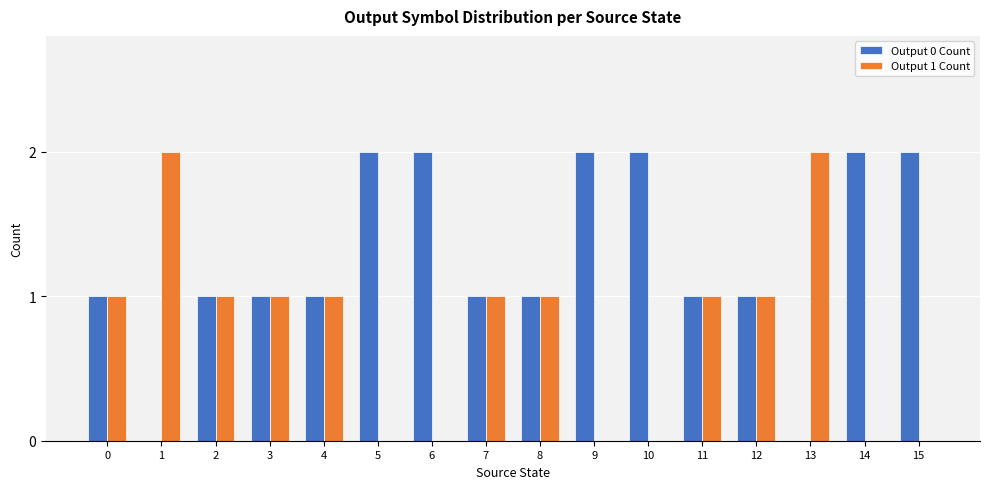

Reading left to right, extract all data points from this chart.

Output 0 Count: 1	0	1	1	1	2	2	1	1	2	2	1	1	0	2	2
Output 1 Count: 1	2	1	1	1	0	0	1	1	0	0	1	1	2	0	0